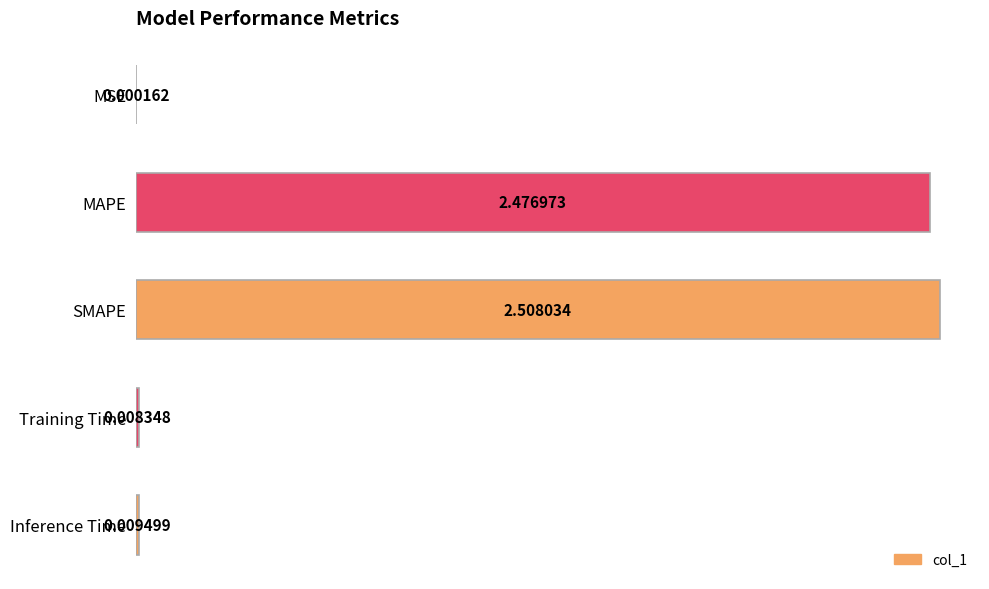

Where is the data nearest to the value 1?

Inference Time